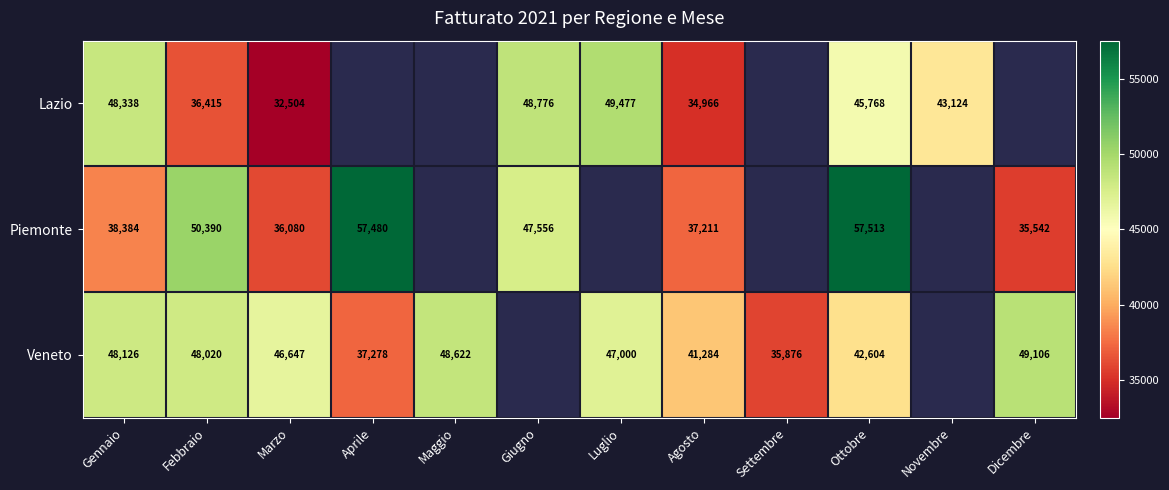

Is it true that Piemonte equals 47556 at Giugno?

True